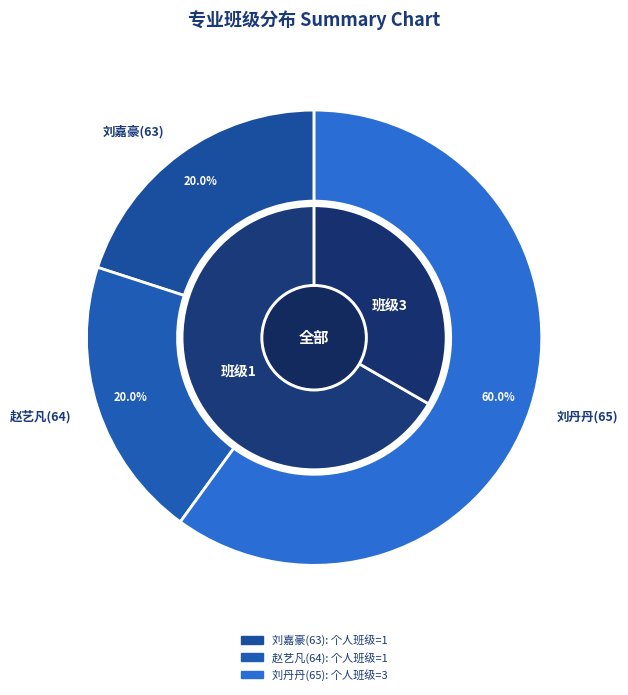

Rank the categories by value from highest to lowest.

刘丹丹(65), 刘嘉豪(63), 赵艺凡(64)